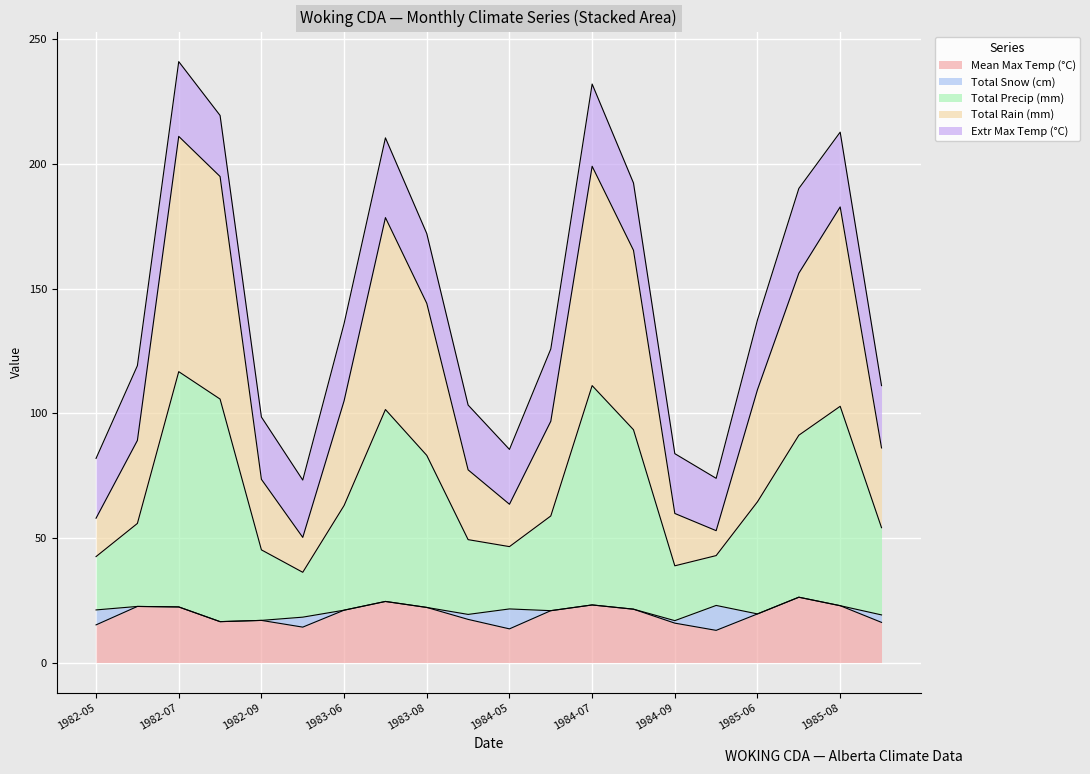

At which category is the sum across all series the highest?

1982-07